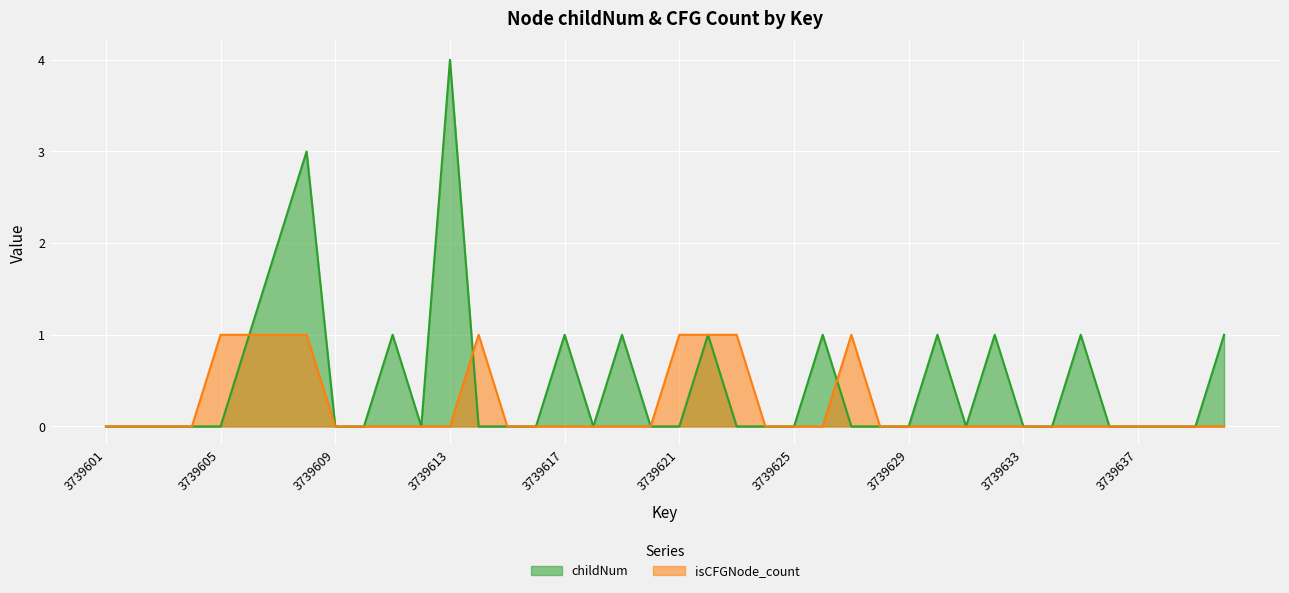

Reading right to left, transcribe all the data shown in this chart.

childNum: 1	0	0	0	0	1	0	0	1	0	1	0	0	0	1	0	0	0	1	0	0	1	0	1	0	0	0	4	0	1	0	0	3	2	1	0	0	0	0	0
isCFGNode_count: 0	0	0	0	0	0	0	0	0	0	0	0	0	1	0	0	0	1	1	1	0	0	0	0	0	0	1	0	0	0	0	0	1	1	1	1	0	0	0	0